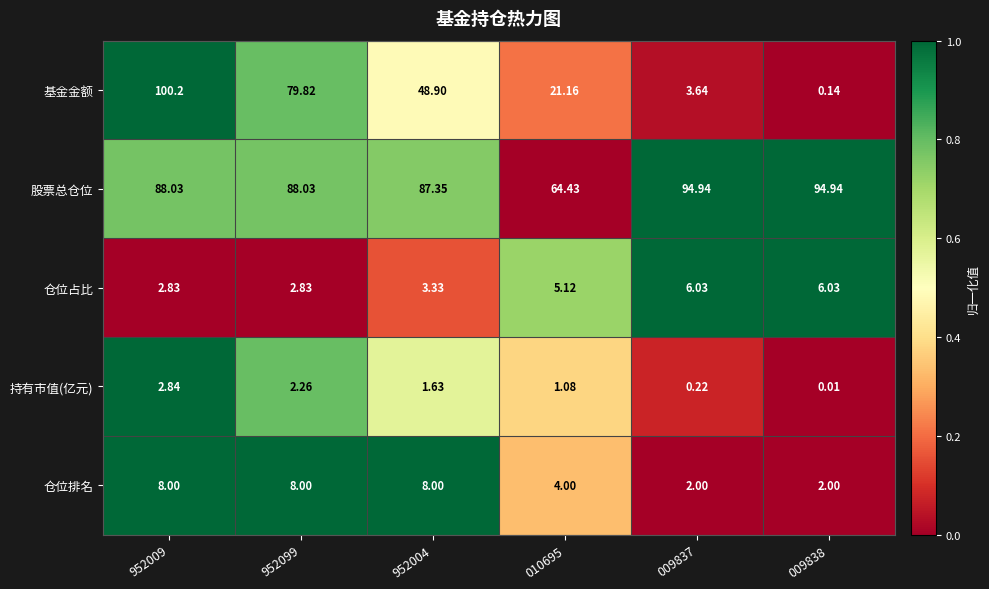

List the series in order of their peak value, highest first.

基金金额, 股票总仓位, 仓位排名, 仓位占比, 持有市值(亿元)